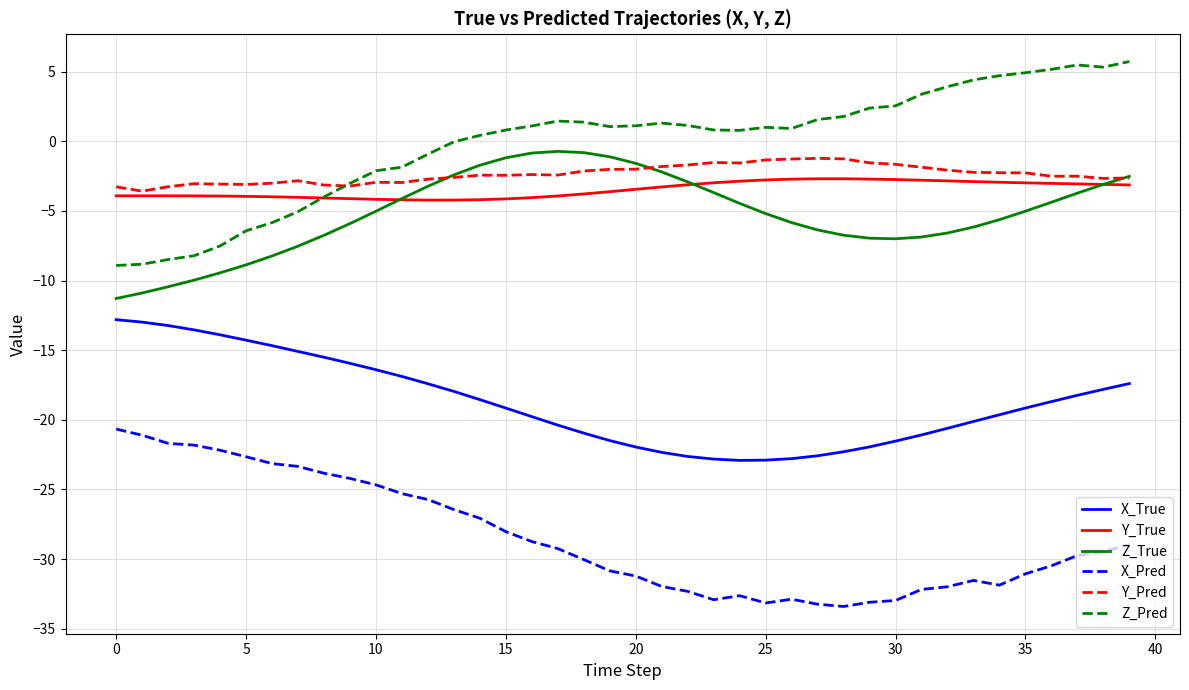

What is the difference between the maximum and minimum values in the X_Pred series?

12.7